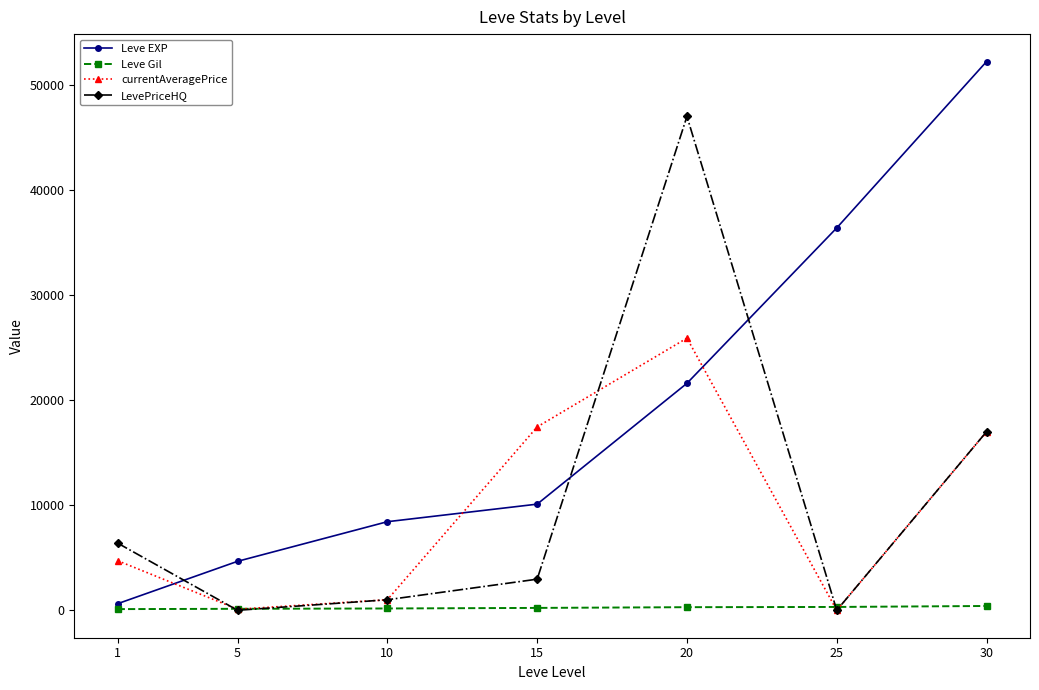

Between 5 and 20, which series saw the biggest shift?

LevePriceHQ